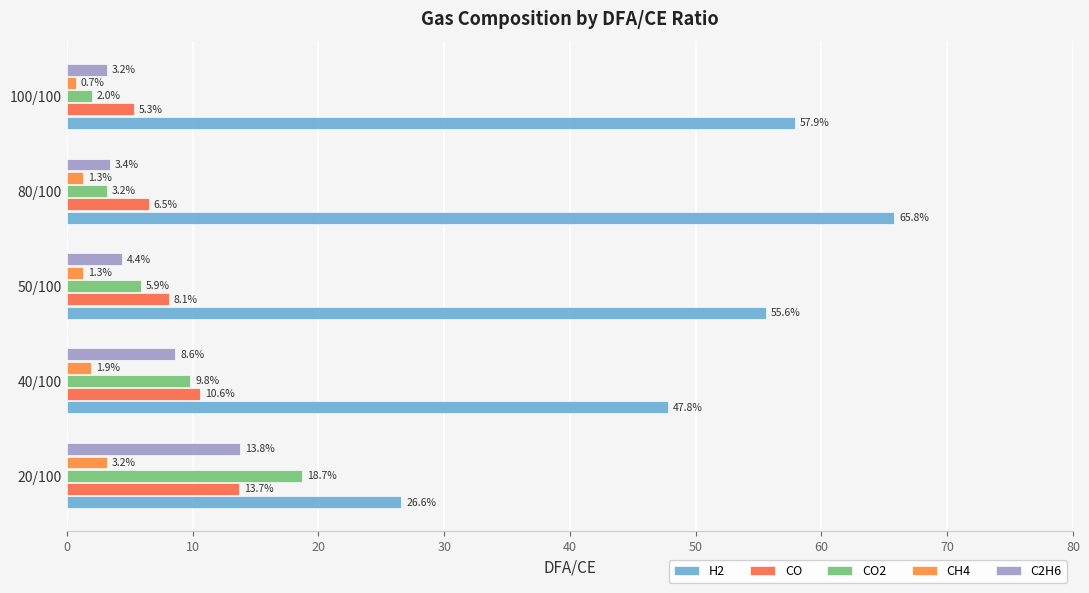

How many distinct data groups are displayed?

5